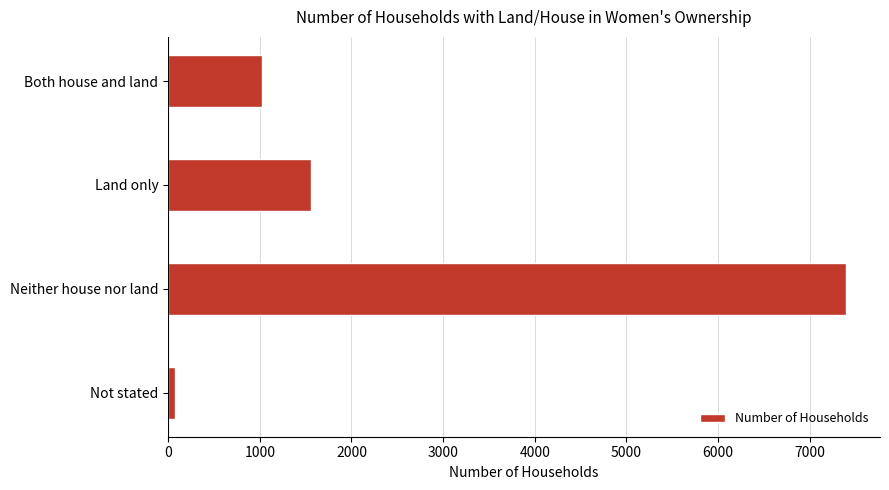

How many distinct data groups are displayed?

1